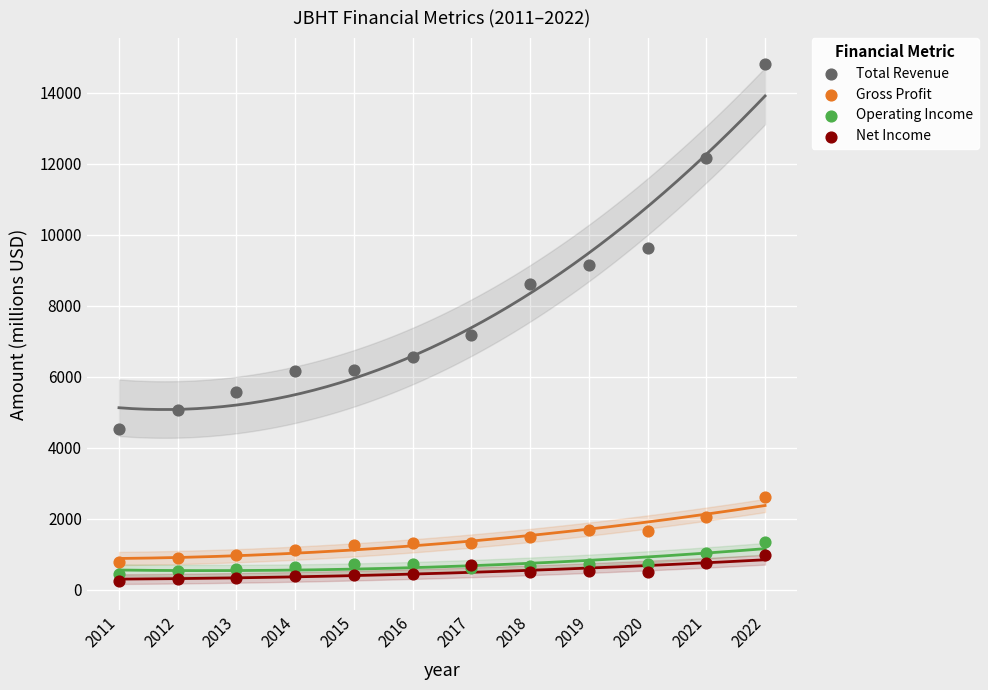

Which series reaches the minimum Y coordinate?

Net Income